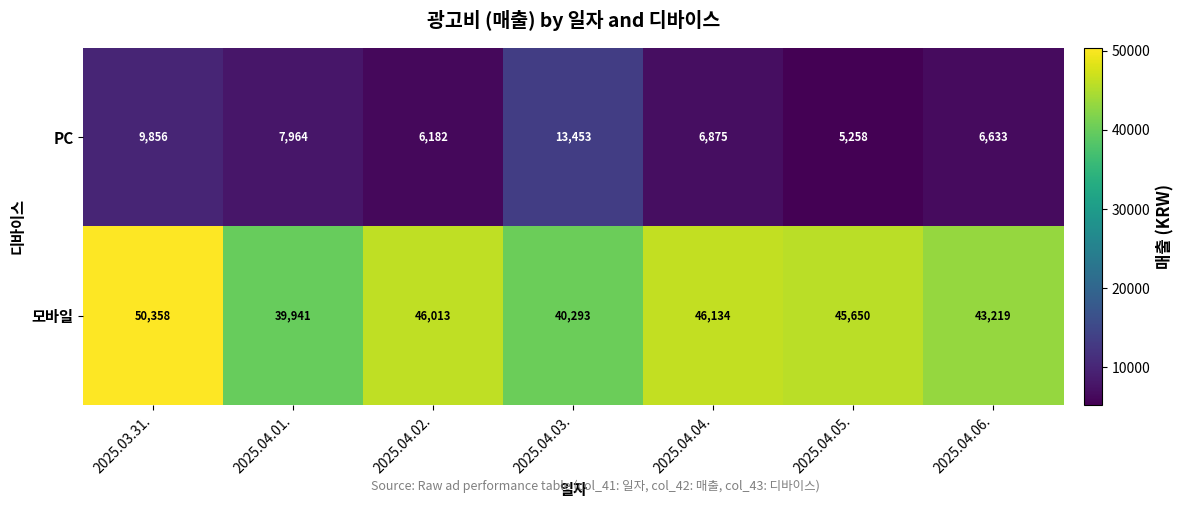

The PC series shows 13058 at 2025.03.31.. True or false?

False